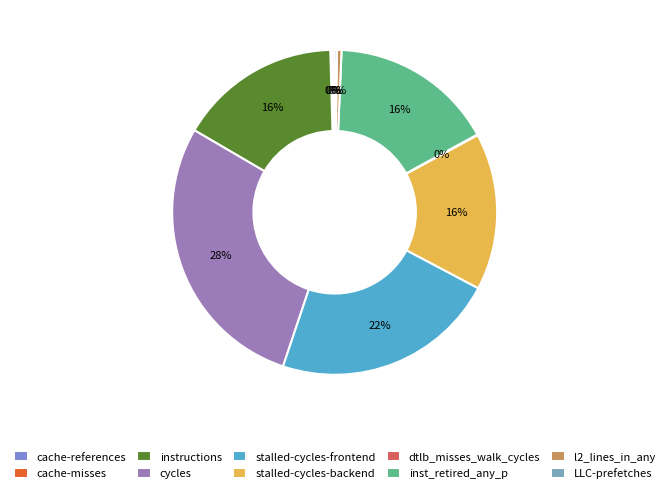

Does l2_lines_in_any represent more than half of the total?

No